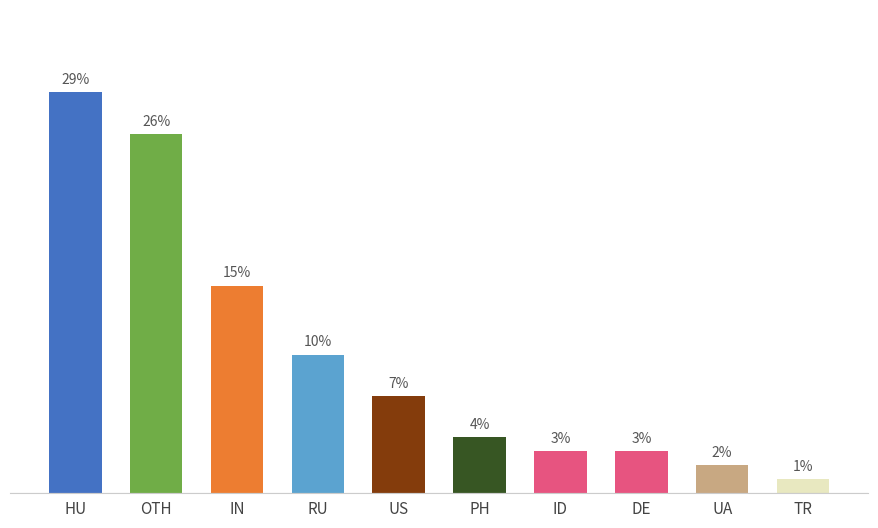

Between TR and OTH, which is larger?

OTH